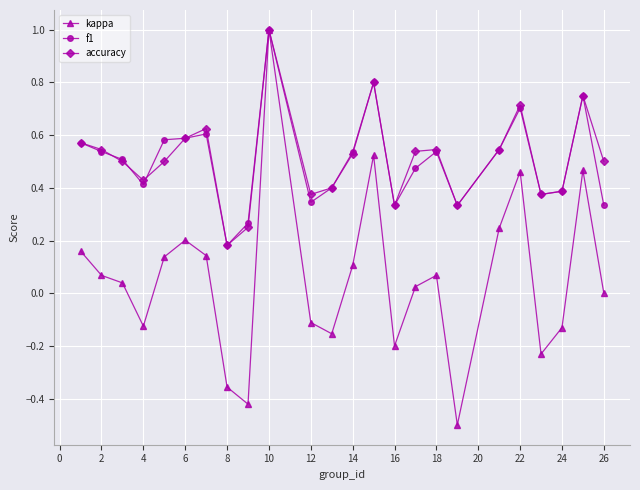

True or false: accuracy has more than 0 interior local peaks.

True